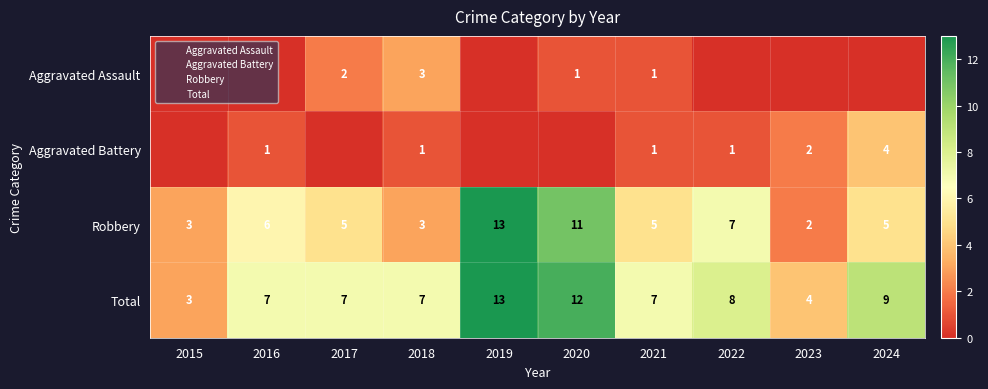

Where is Total nearest to the value 8?

2022